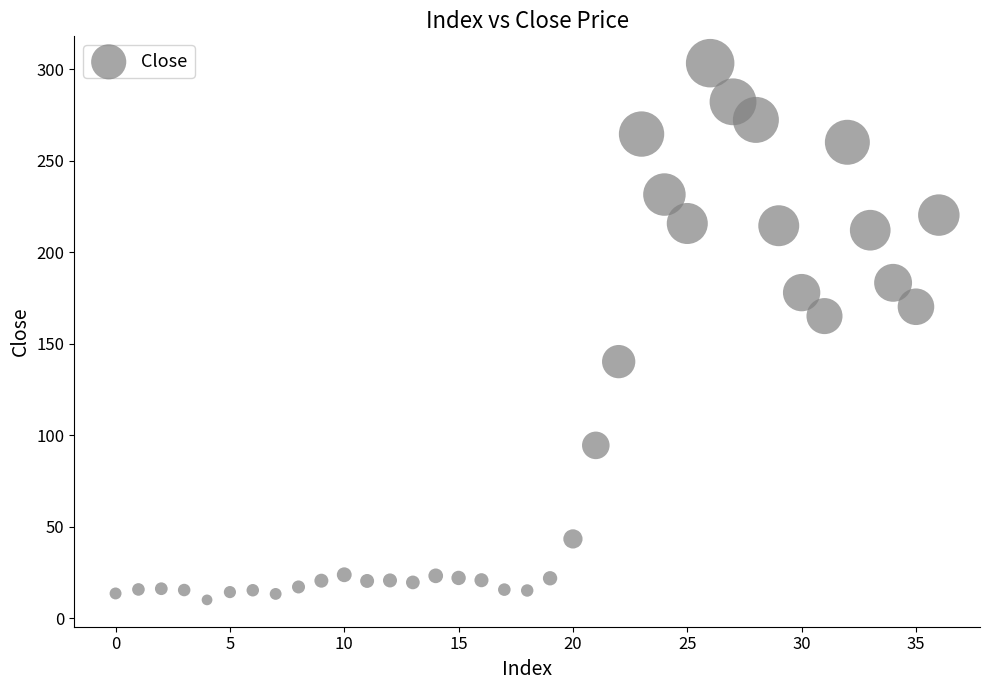

What is the range of Y values (max minus min)?

293.2